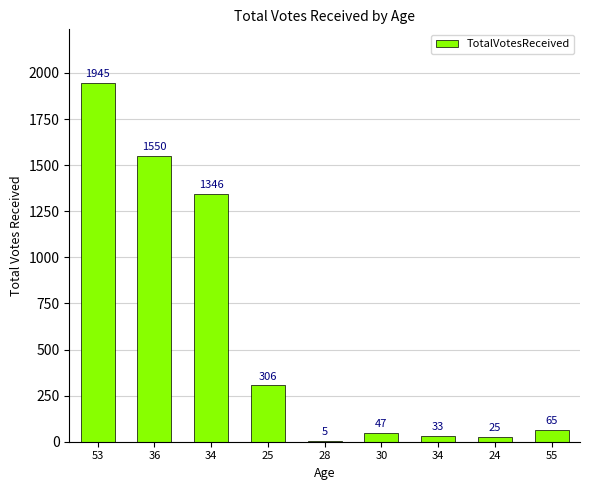

Where does the data first go above 65?

53